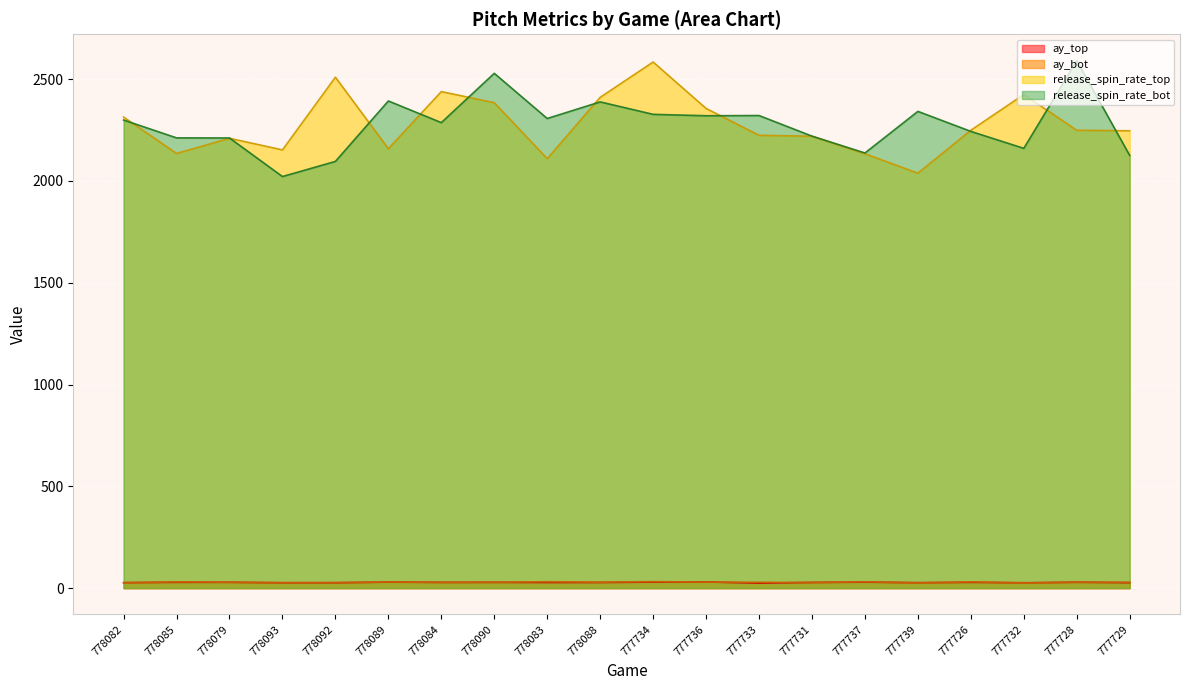

What is the label of the 16th point from the left?

777739